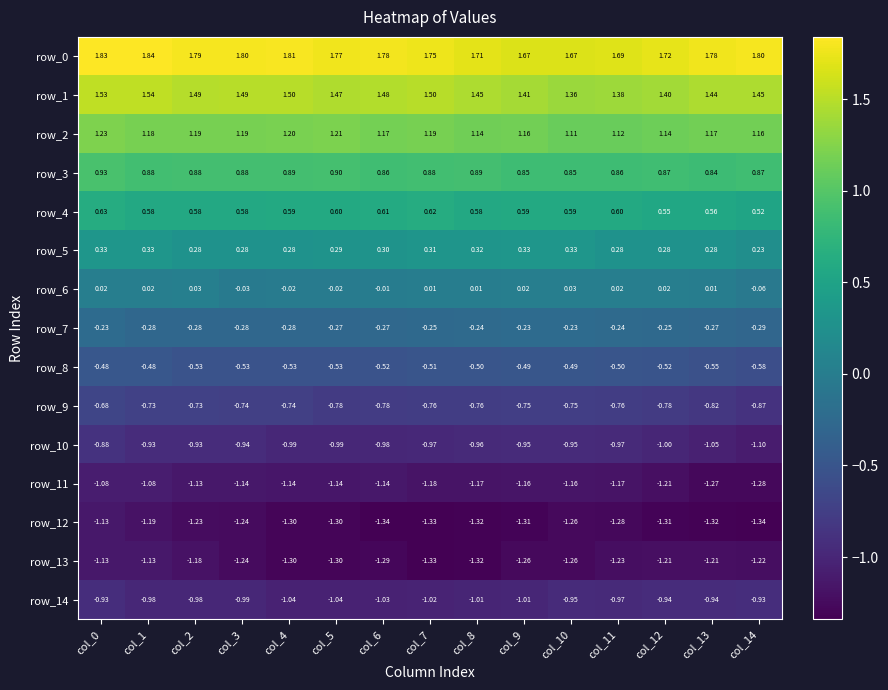

The value of row_0 at col_0 is 1.2. True or false?

False